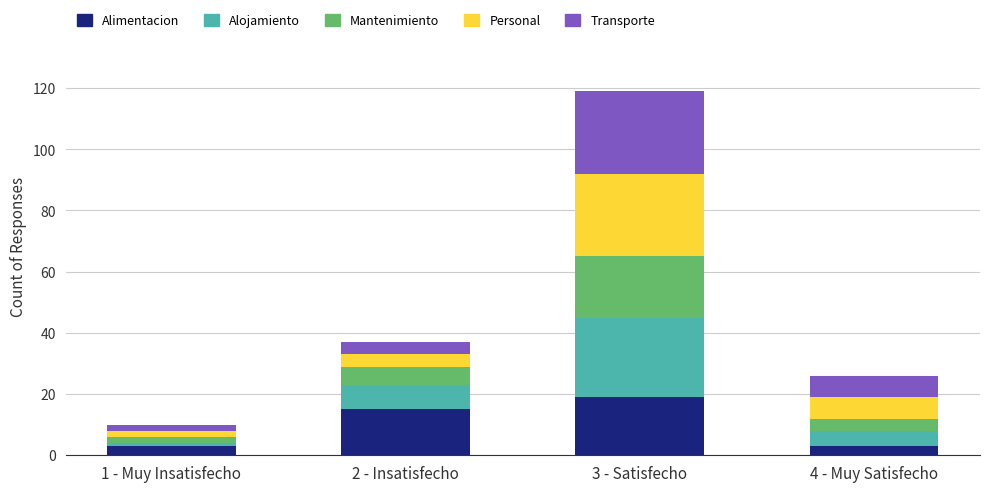

What are all the series names shown in the legend?

Alimentacion, Alojamiento, Mantenimiento, Personal, Transporte